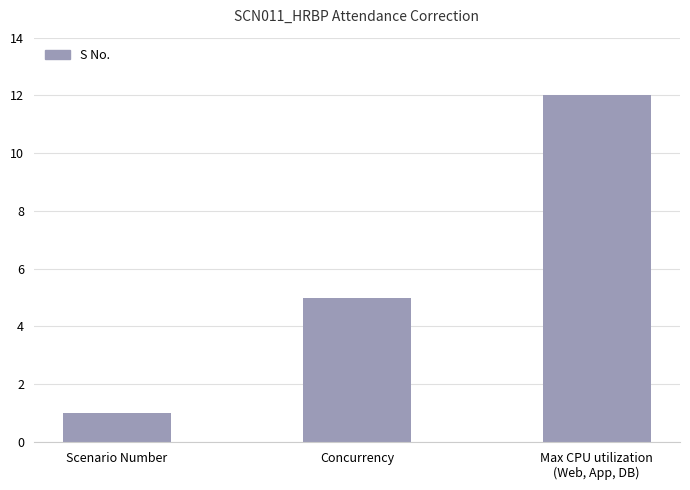

What is the difference between the values at Scenario Number and Concurrency?

4